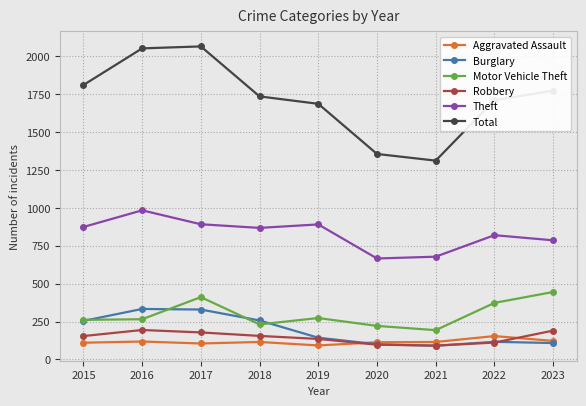

True or false: Theft has a value of 678 at 2021.

True